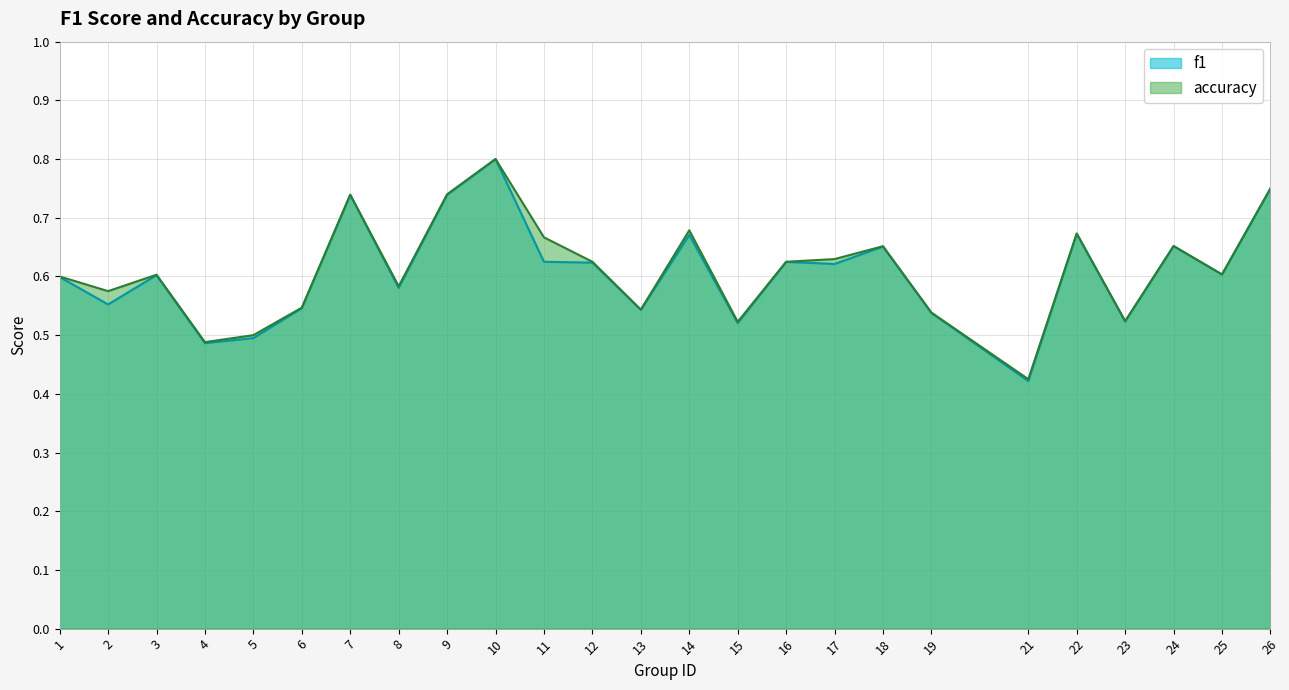

Count the number of data series in this chart.

2